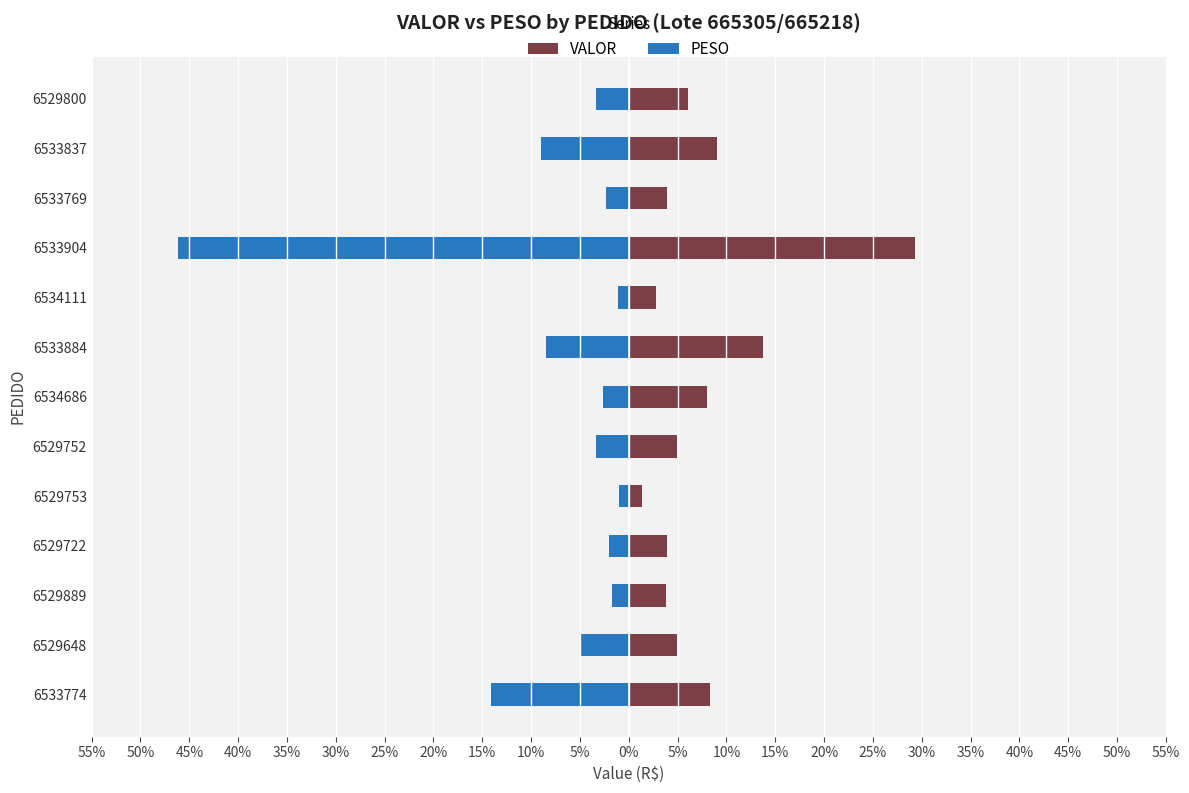

Which series has the largest range (max minus min)?

PESO